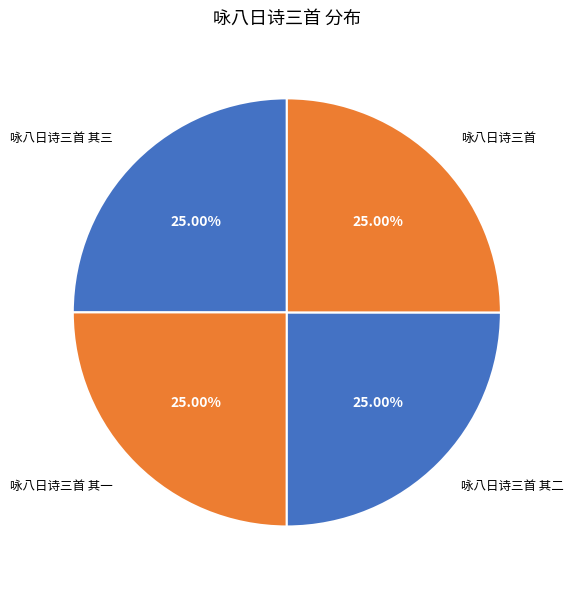

How many segments does this pie chart have?

4